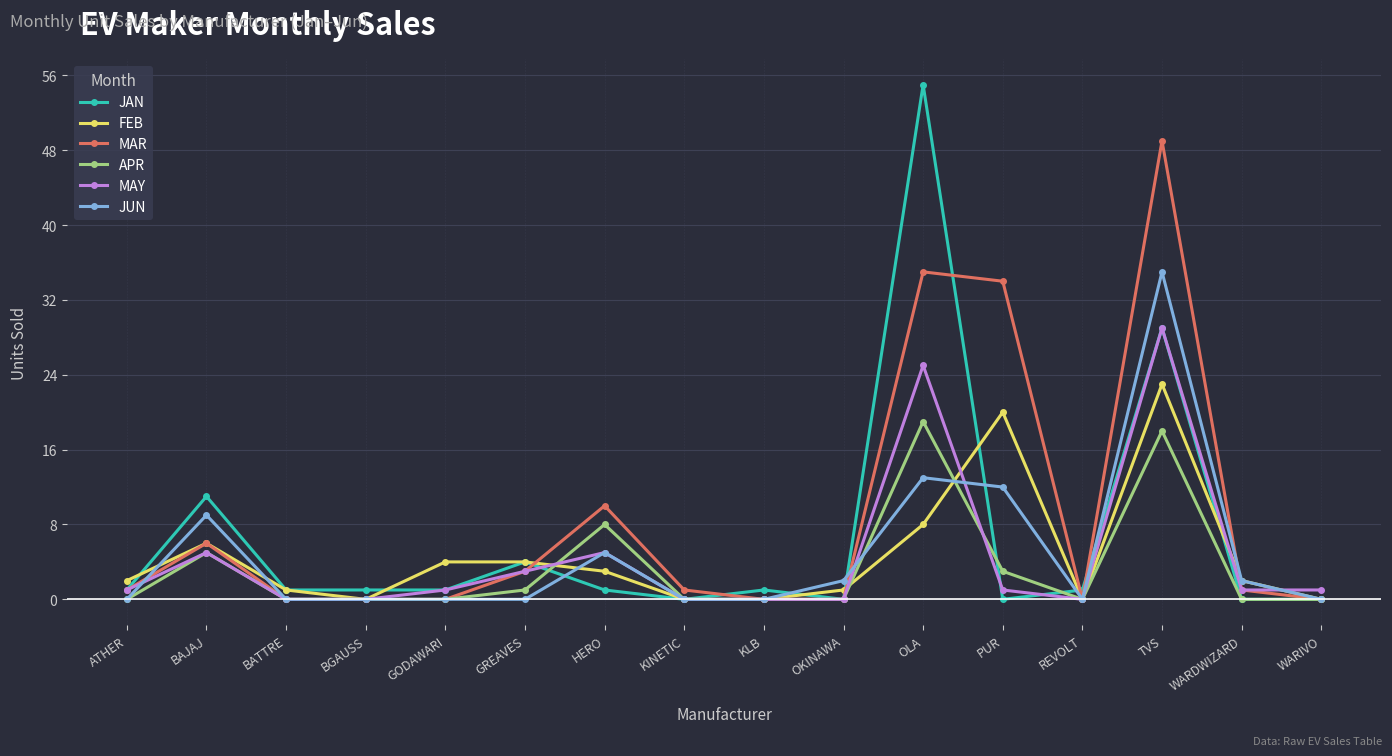

What is the label of the 13th point from the right?

BGAUSS